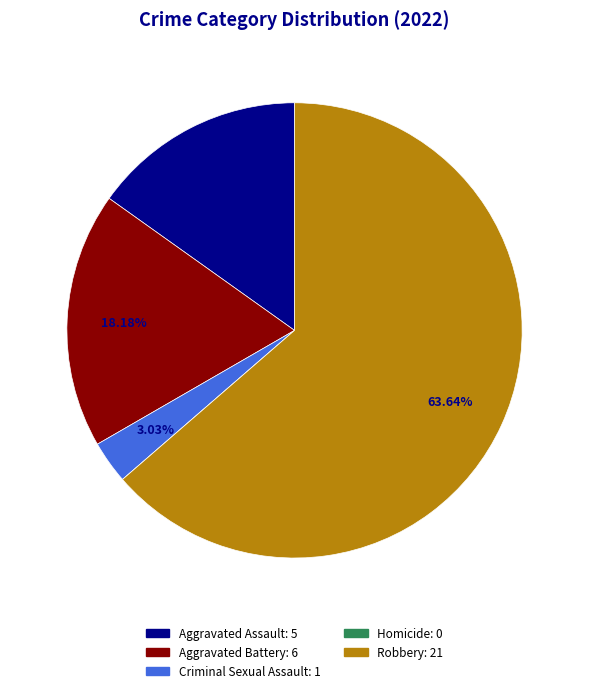

What is the largest slice in the pie chart?

Robbery